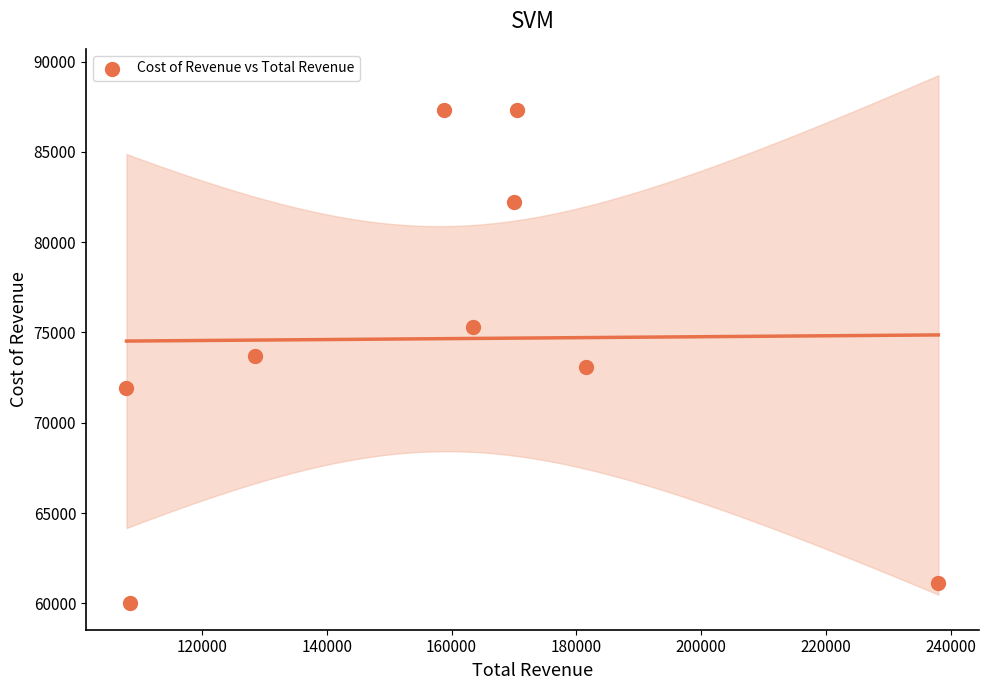

What is the range of Y values (max minus min)?

27300